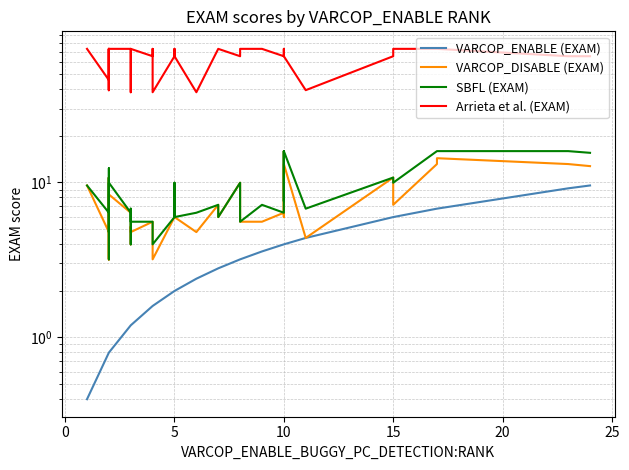

How many lines are shown in the chart?

4